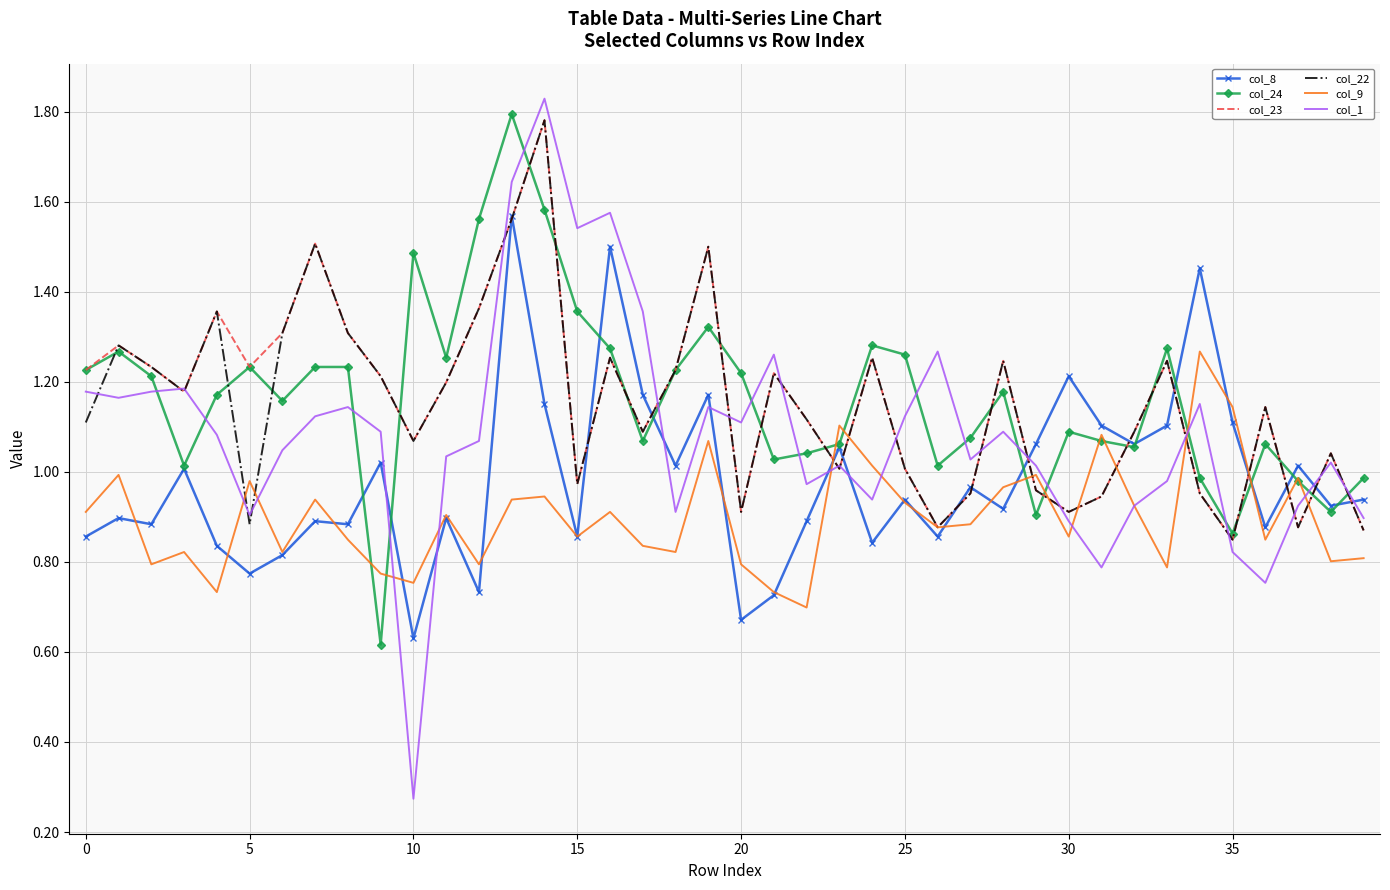

True or false: col_8 and col_1 intersect in this chart.

True